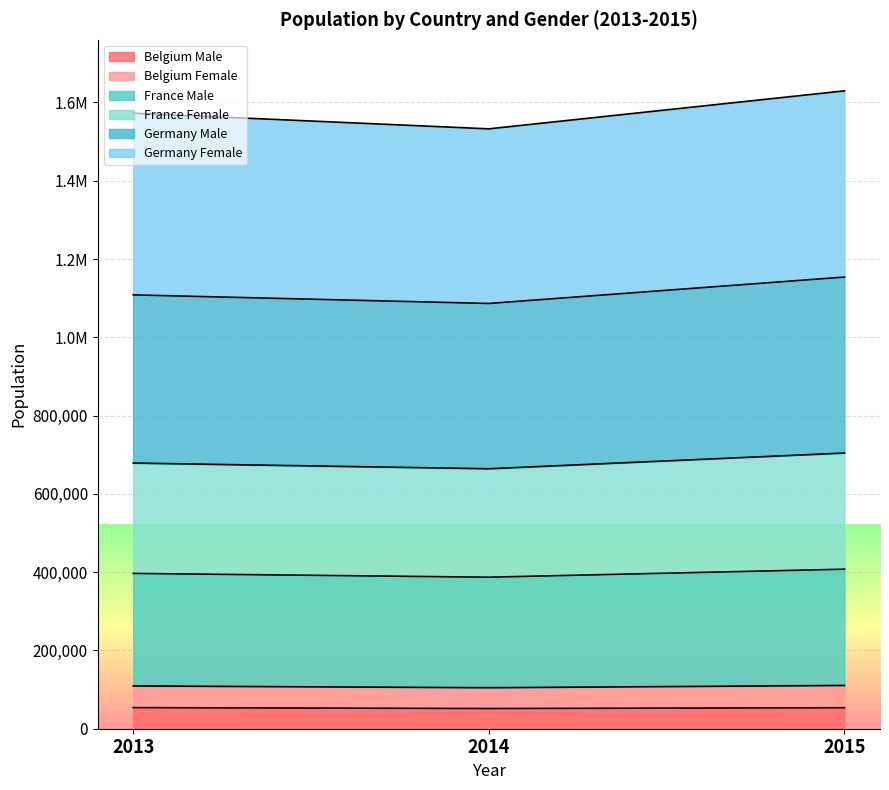

What are all the series names shown in the legend?

Belgium Male, Belgium Female, France Male, France Female, Germany Male, Germany Female